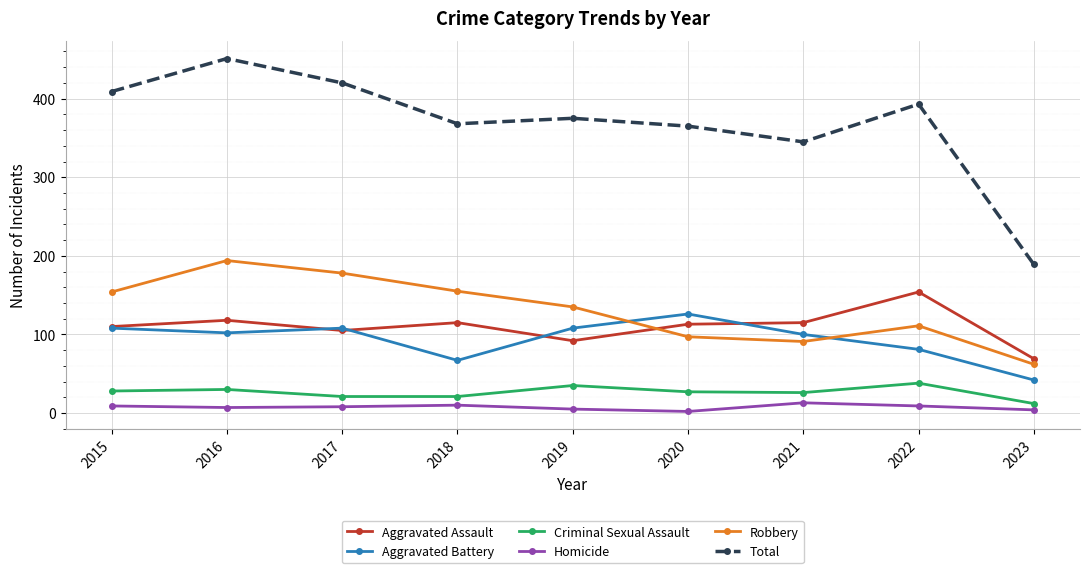

True or false: Total and Homicide intersect in this chart.

False